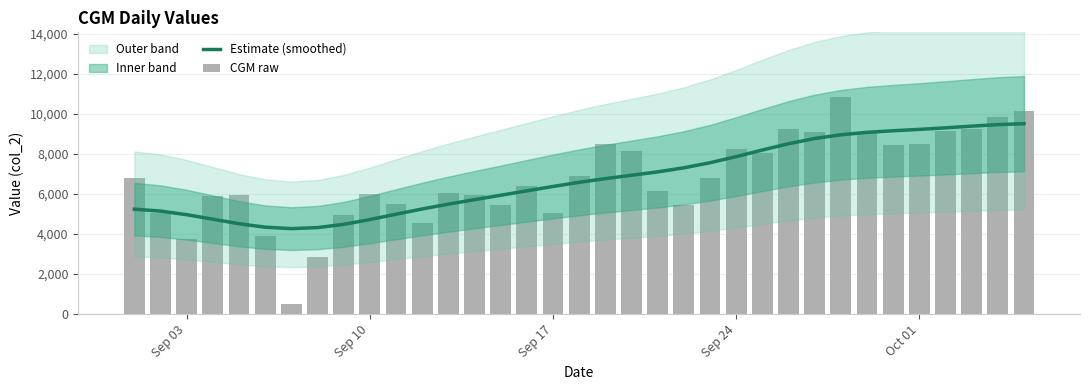

What is the value of the Estimate (smoothed) bar at the 12th from the left?

5250.4